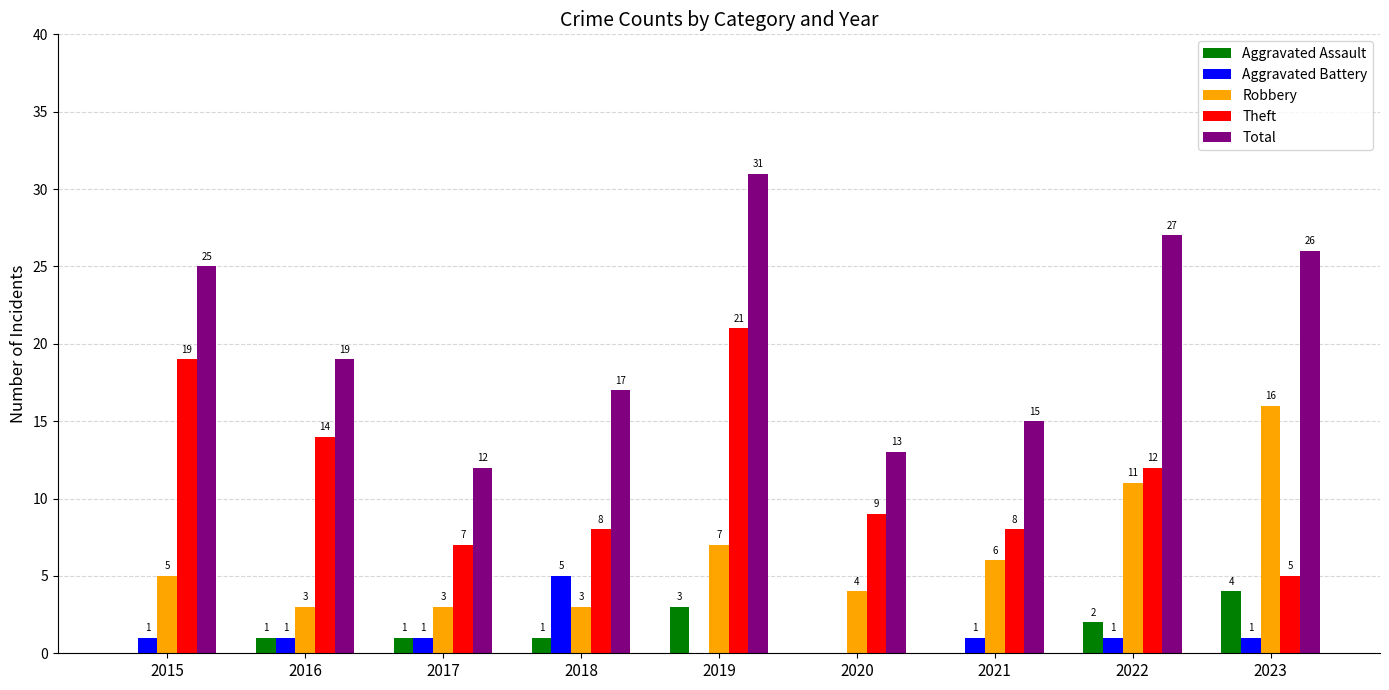

Between 2015 and 2018, which series saw the biggest shift?

Theft